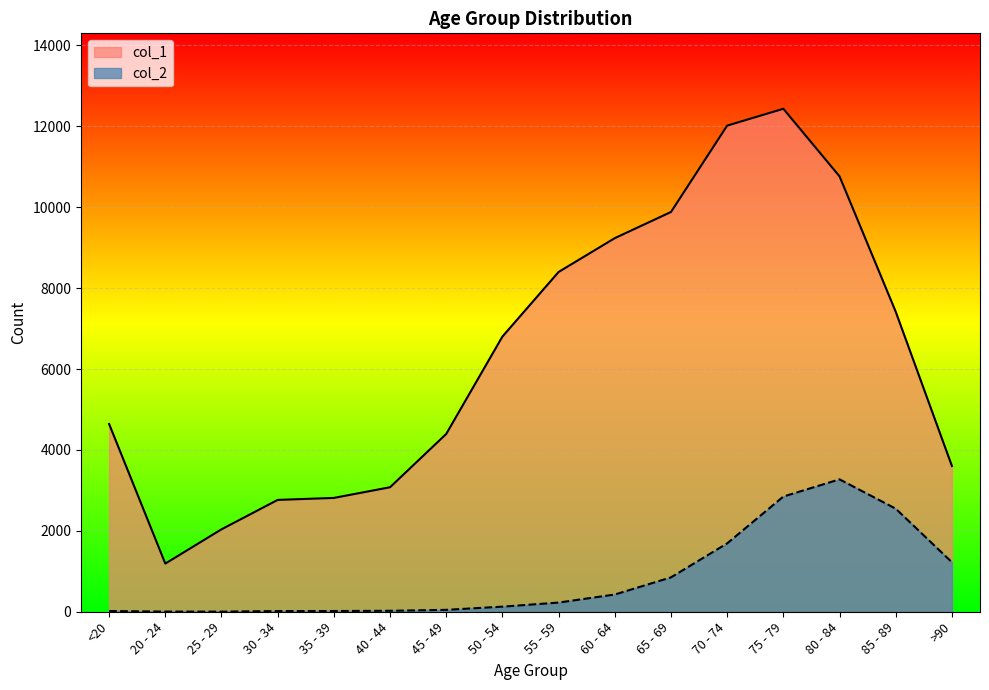

The value of col_1 at 70 - 74 is 12018. True or false?

True